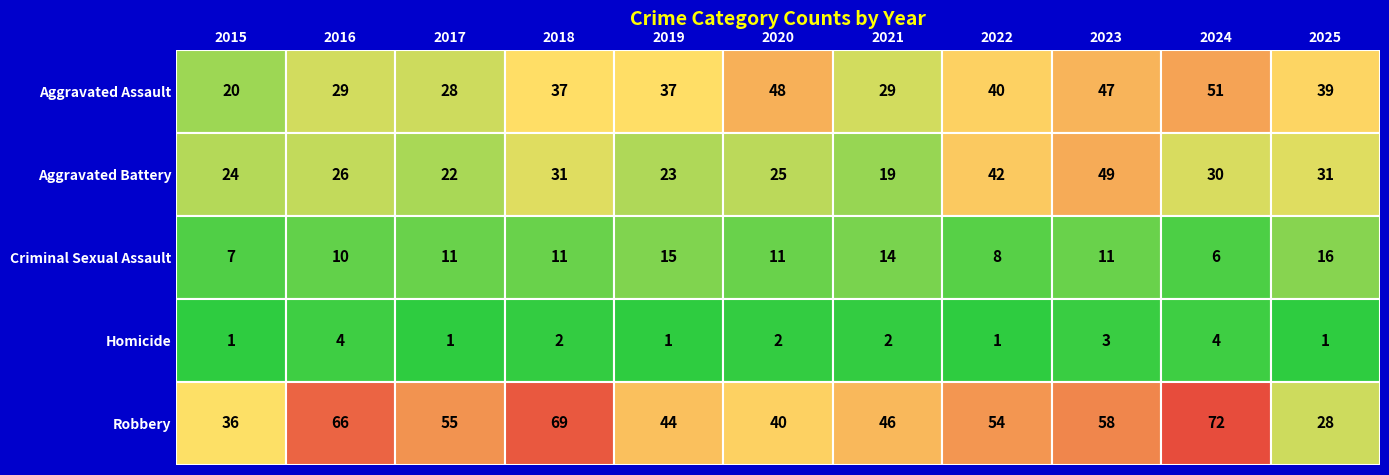

The value of Robbery at 2025 is 28. True or false?

True